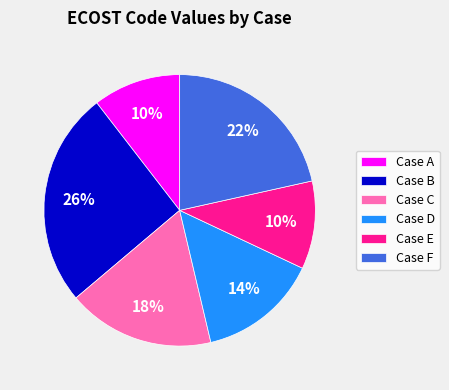

To the nearest percent, what is the average slice percentage?

17%